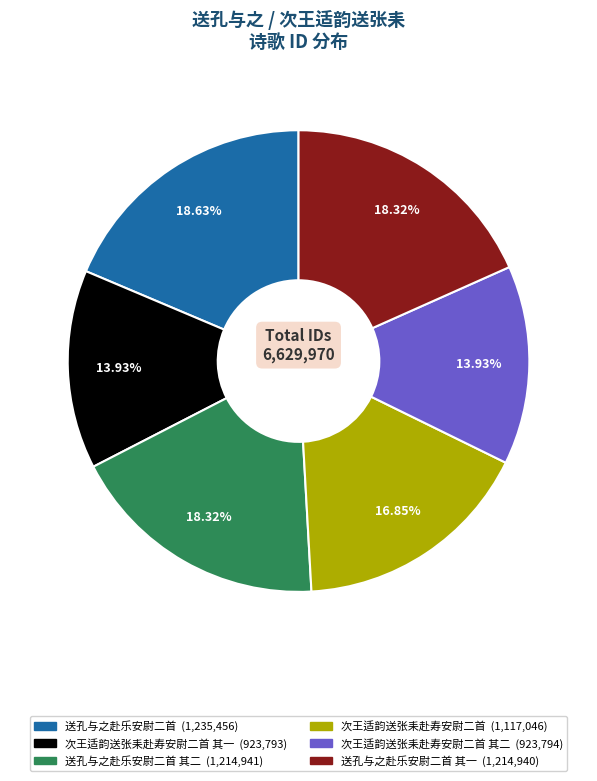

Is there a majority slice in this chart?

No